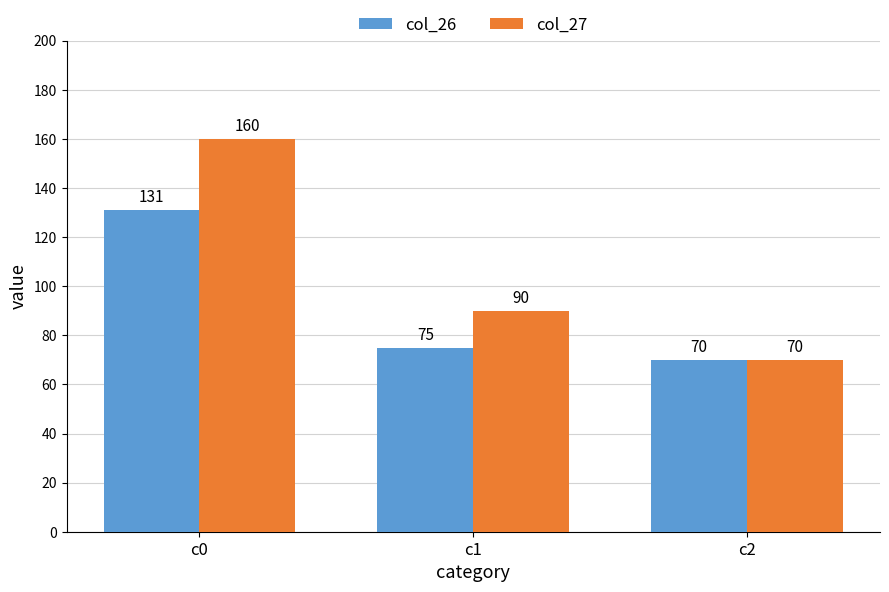

Between c0 and c1, which series saw the biggest shift?

col_27